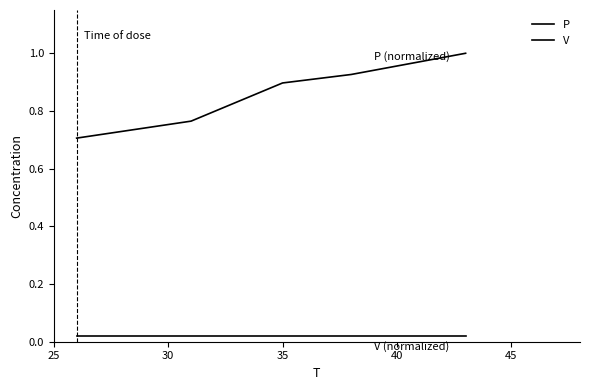

List the labels in order of V value, largest first.

25, 30, 35, 40, 45